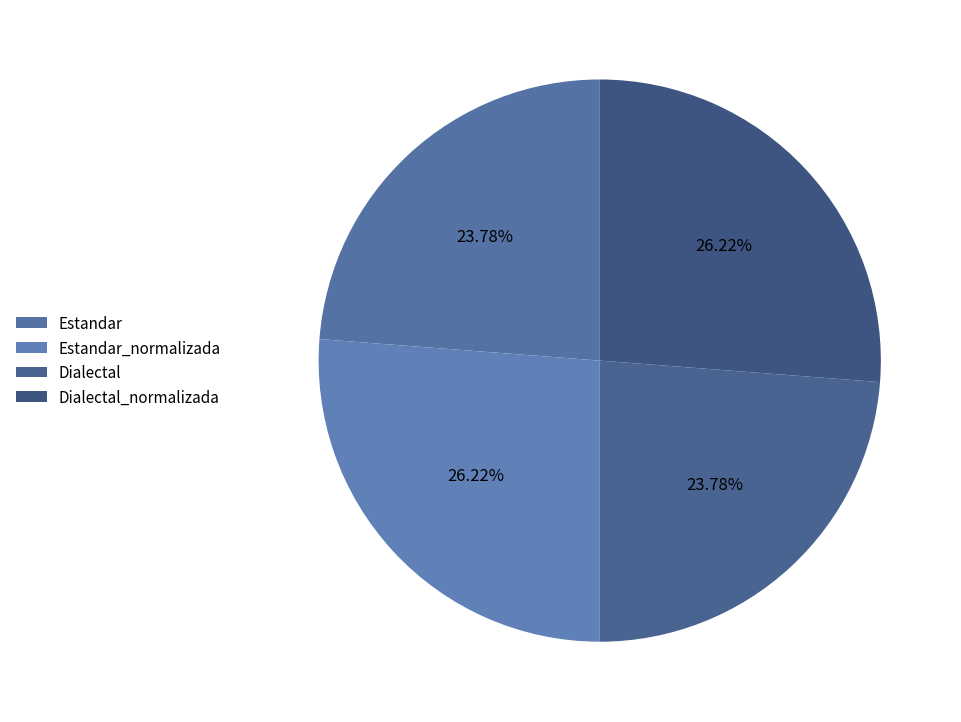

What is the smallest slice in the pie chart?

Estandar